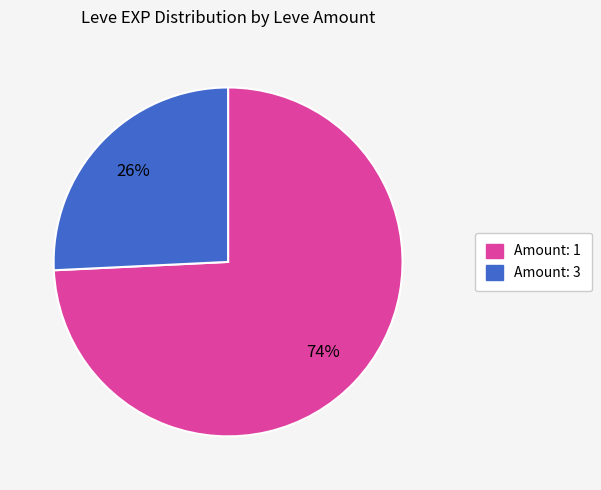

Is there a majority slice in this chart?

Yes